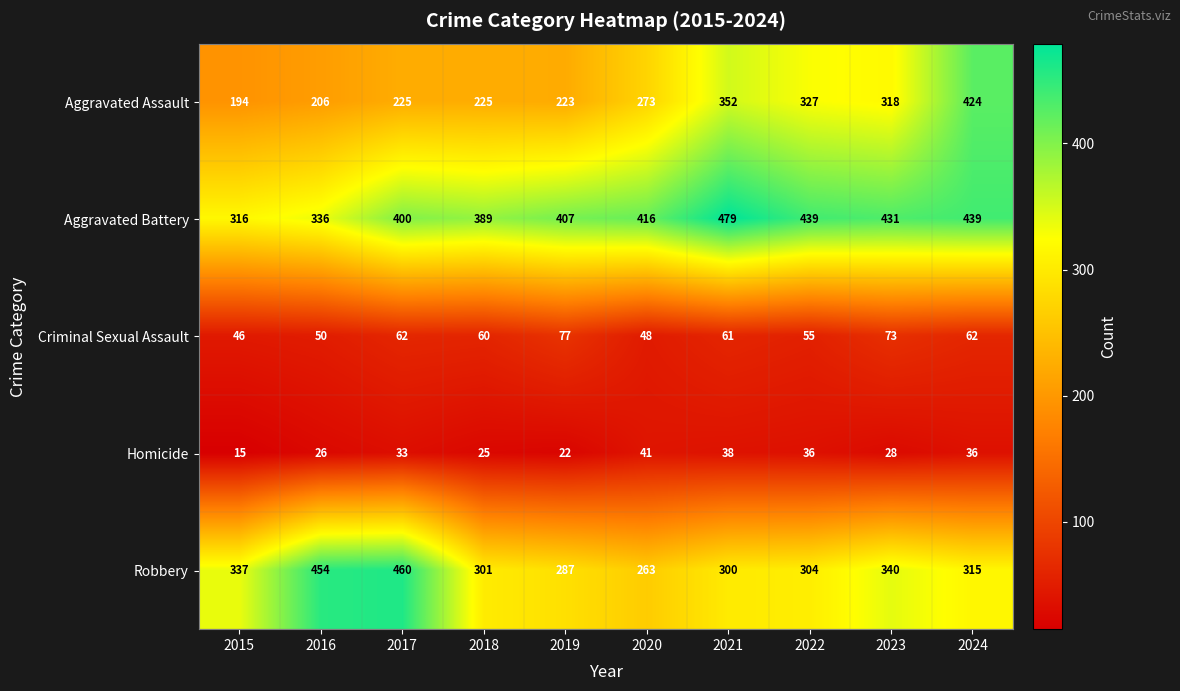

What is the sum of the Robbery values at 2022 and 2019?

591